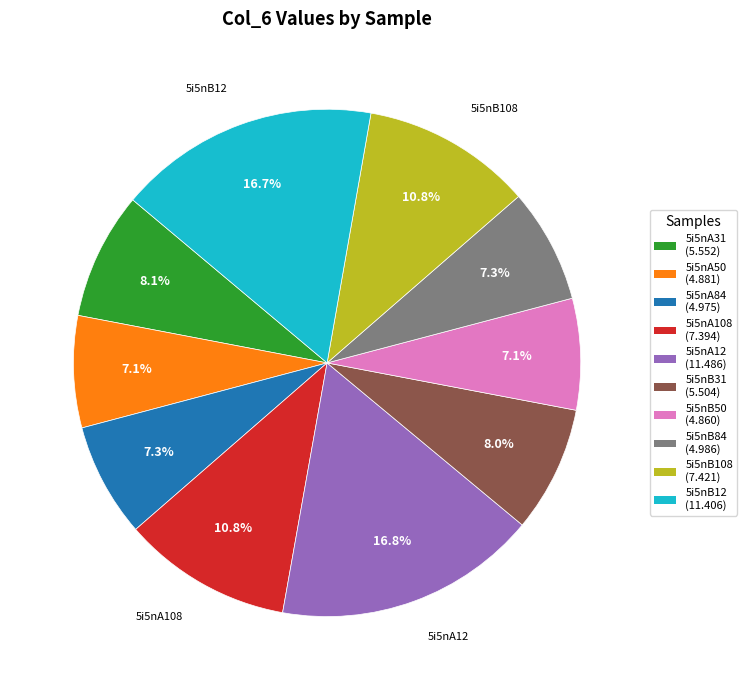

Is there a majority slice in this chart?

No